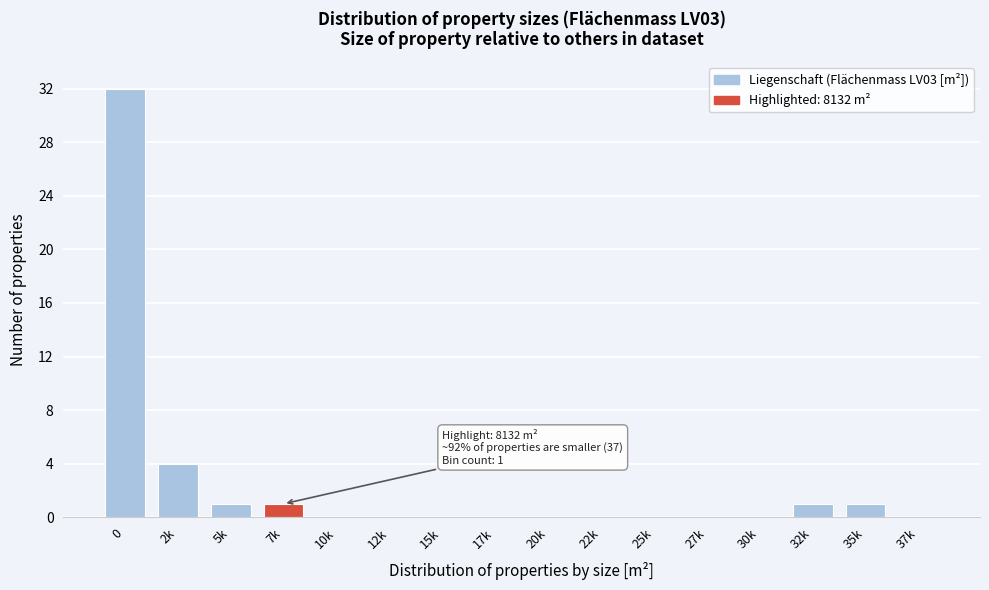

Reading right to left, transcribe all the data shown in this chart.

37k=0	35k=1	32k=1	30k=0	27k=0	25k=0	22k=0	20k=0	17k=0	15k=0	12k=0	10k=0	7k=1	5k=1	2k=4	0=32